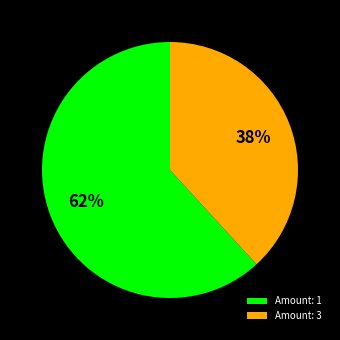

Is it true that Amount: 3 is 38% of the pie?

True